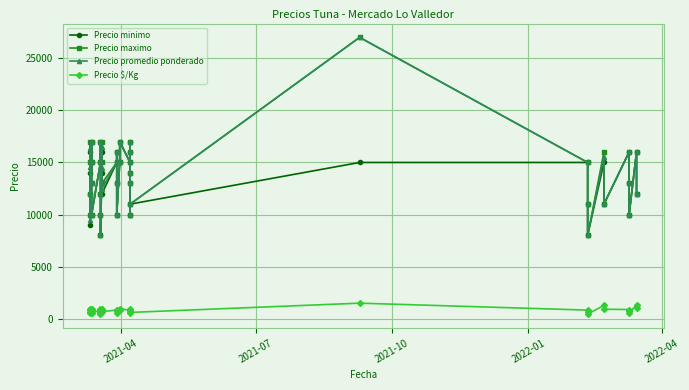

Reading left to right, transcribe all the data shown in this chart.

Precio minimo: 14000	16000	12000	9000	15000	17000	13000	10000	15000	17000	12000	10000	8000	14000	16000	12000	15000	16000	13000	10000	15000	17000	15000	16000	17000	13000	14000	10000	11000	15000	15000	11000	8000	15000	11000	16000	13000	10000	16000	12000
Precio maximo: 15000	17000	12000	10000	15000	17000	13000	10000	15000	17000	12000	10000	8000	15000	17000	13000	15000	16000	13000	10000	15000	17000	15000	16000	17000	13000	14000	10000	11000	27000	15000	11000	8000	16000	11000	16000	13000	10000	16000	12000
Precio promedio ponderado: 14600	16400	12000	9500	15000	17000	13000	10000	15000	17000	12000	10000	8000	14500	16500	12500	15000	16000	13000	10000	15000	17000	15000	16000	17000	13000	14000	10000	11000	27000	15000	11000	8000	15500	11000	16000	13000	10000	16000	12000
Precio $/Kg: 811	911	667	528	833	944	722	556	833	944	667	556	444	806	917	694	833	889	722	556	833	944	833	889	944	722	778	556	611	1500	833	611	444	1292	917	889	722	556	1333	1000